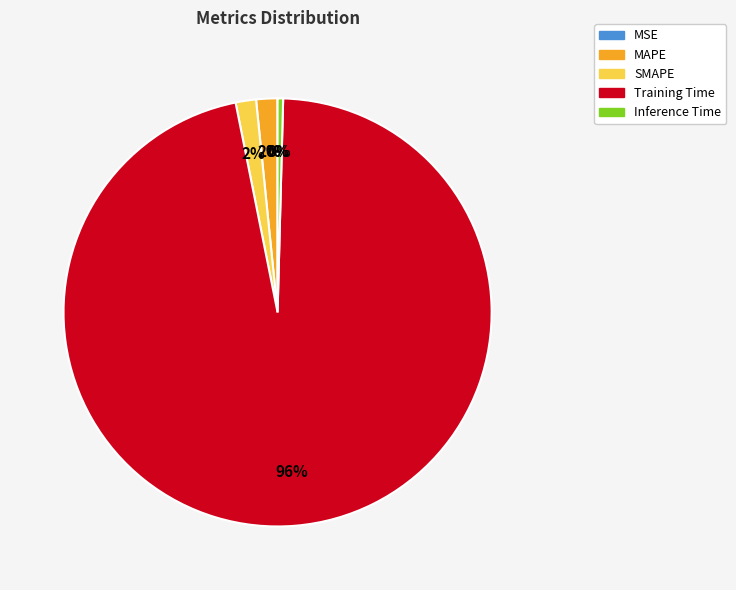

Which slice is the largest?

Training Time